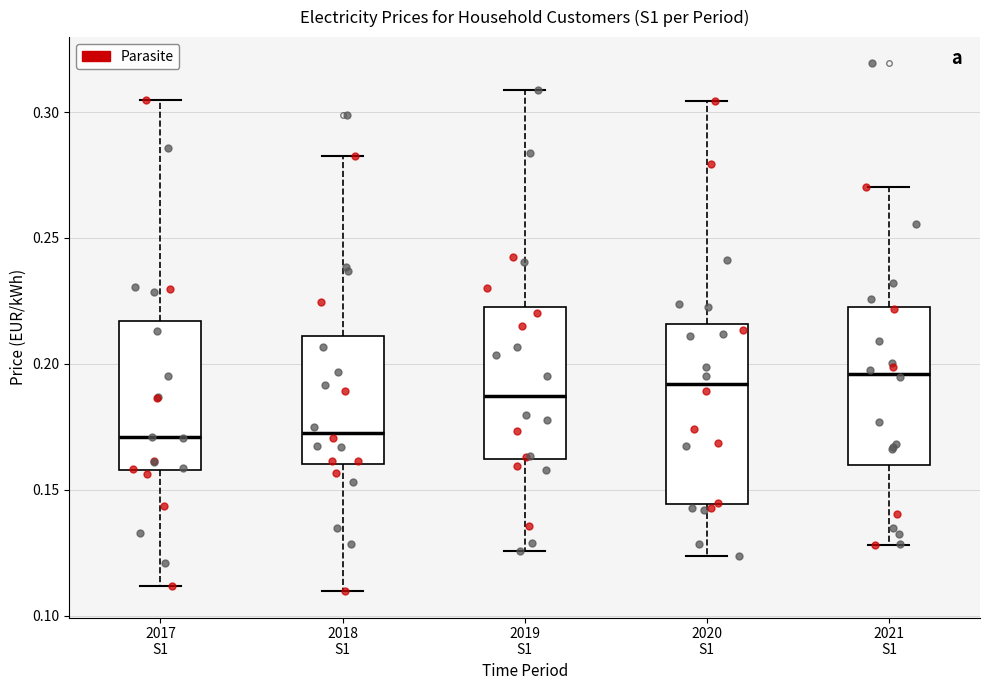

Where is the upper edge of the box for 2019 S1 on the y-axis? The values are not printed on the chart, so give them approximately, as read against the axis.

0.225